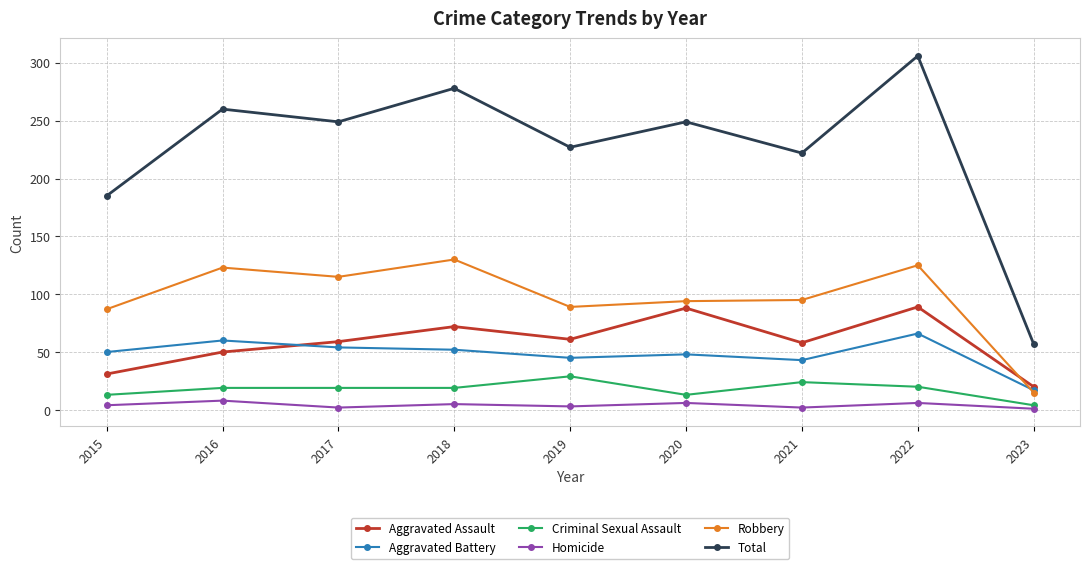

What is the sum of the Aggravated Battery values at 2016 and 2015?

110